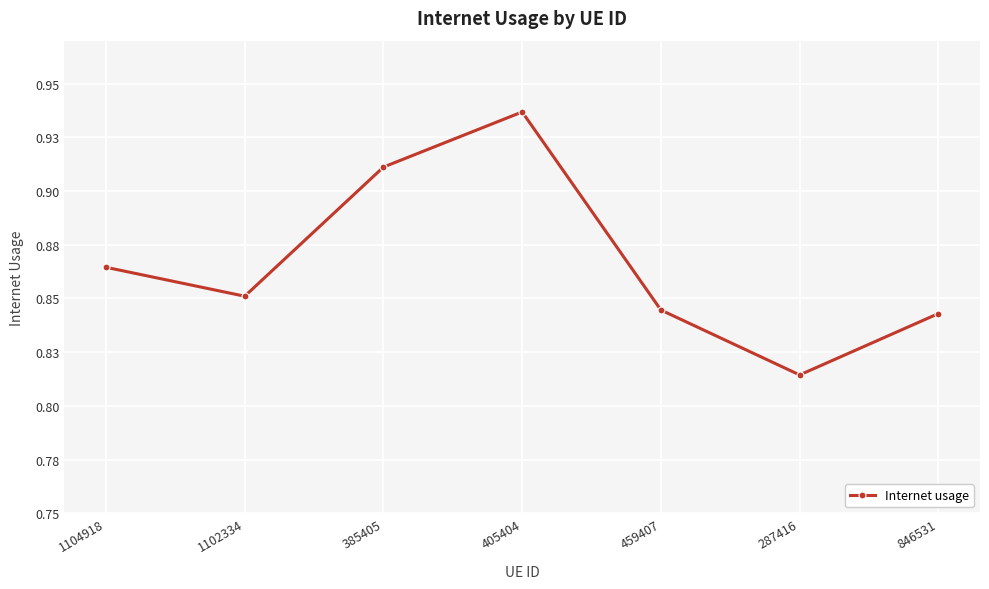

Is this an area chart (filled region under the line)?

No